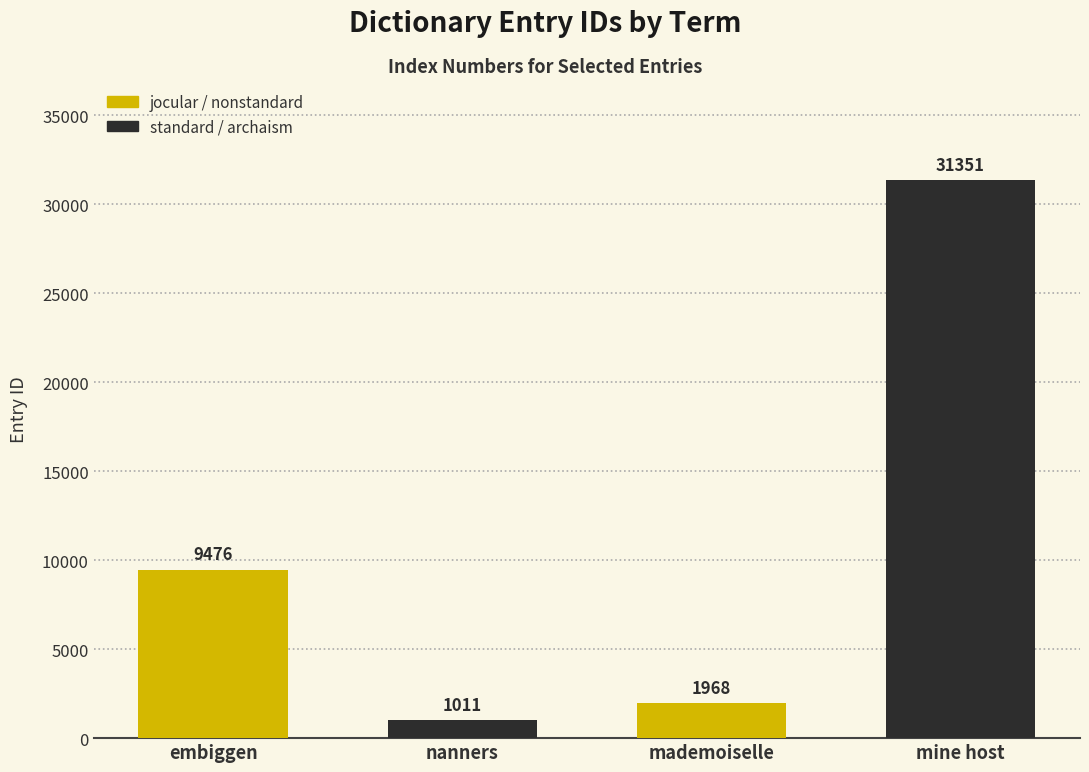

Rank the categories by value from lowest to highest.

nanners, mademoiselle, embiggen, mine host